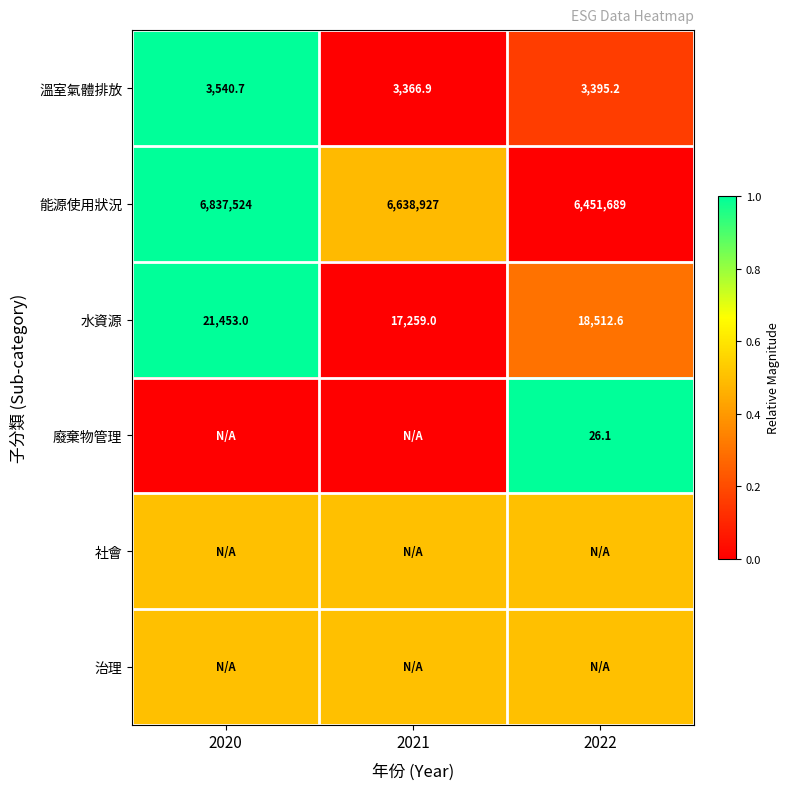

The 水資源 series shows 24098.6 at 2022. True or false?

False